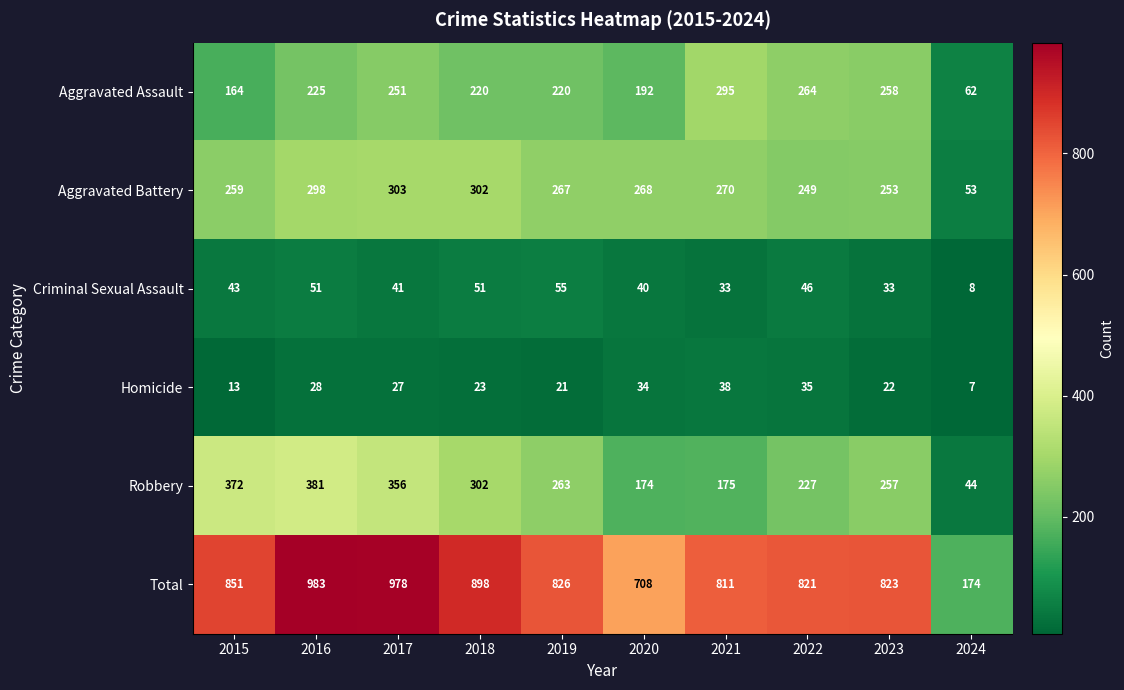

What is the difference between the second highest and minimum values in the Aggravated Assault series?

202